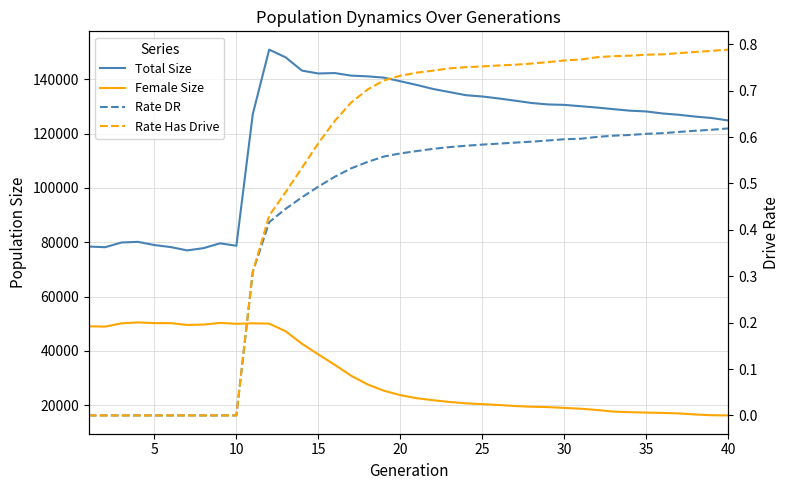

The value of Rate Has Drive at 20 is 0.7. True or false?

True